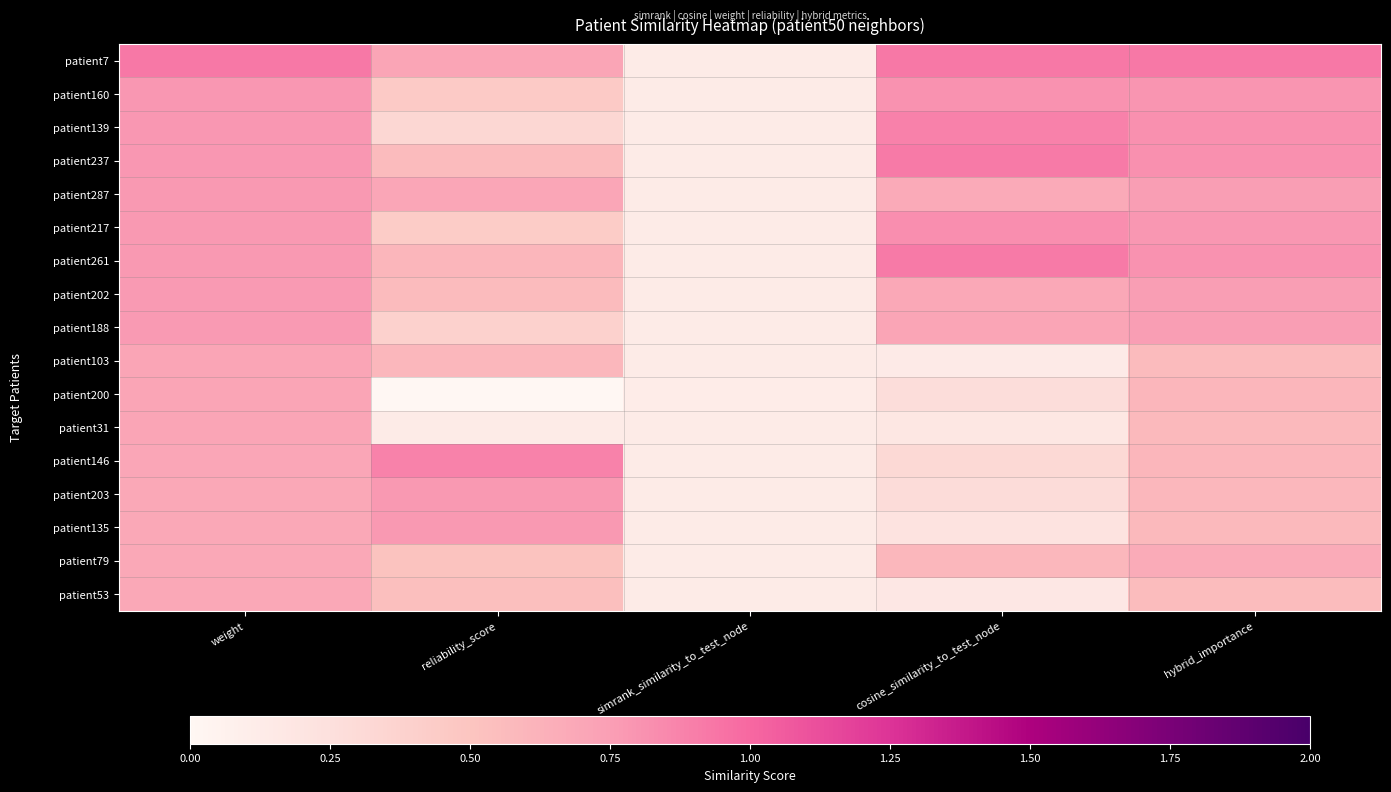

Which has a higher value, reliability_score or hybrid_importance?

hybrid_importance